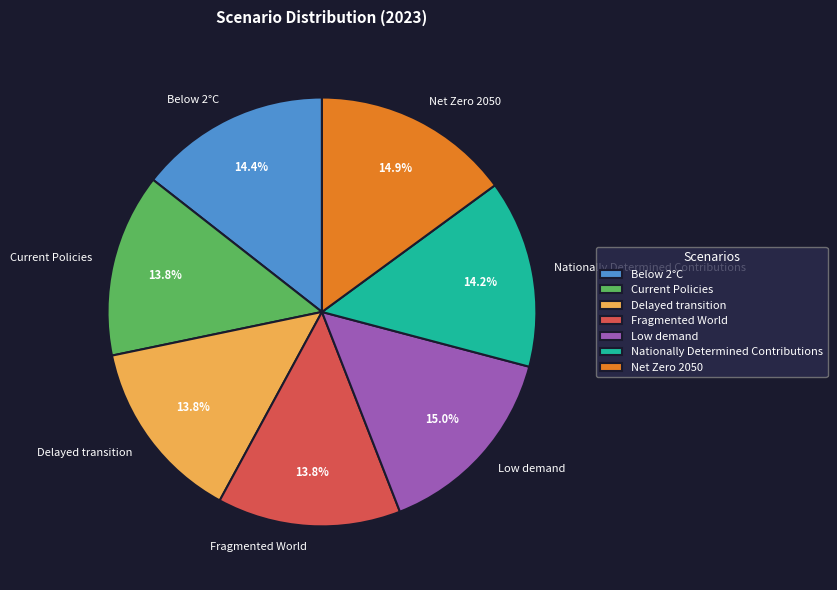

What percentage is NOT represented by Nationally Determined Contributions?

85.8%